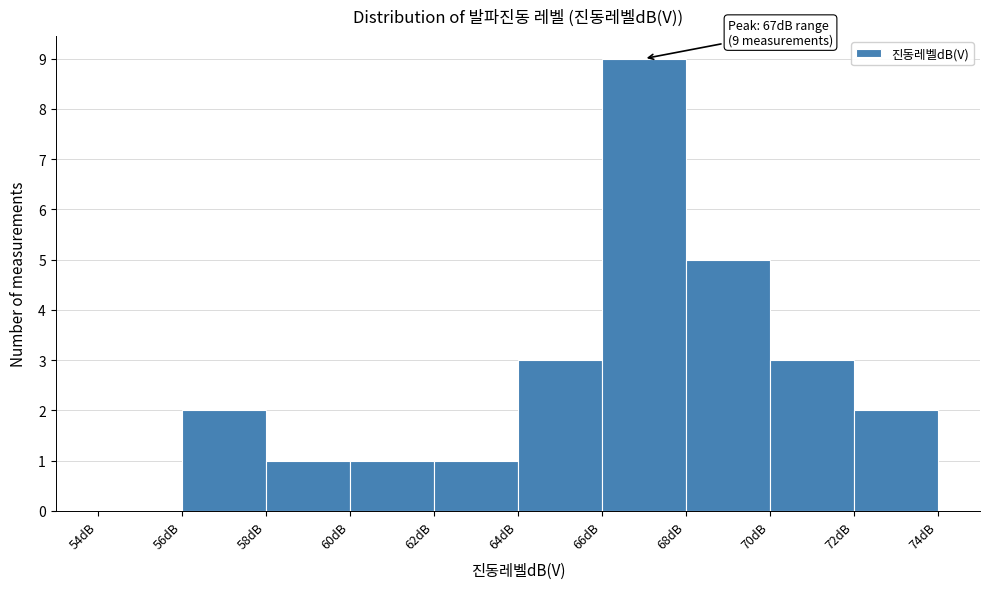

Which range on the x-axis has the tallest bar?

66 to 68